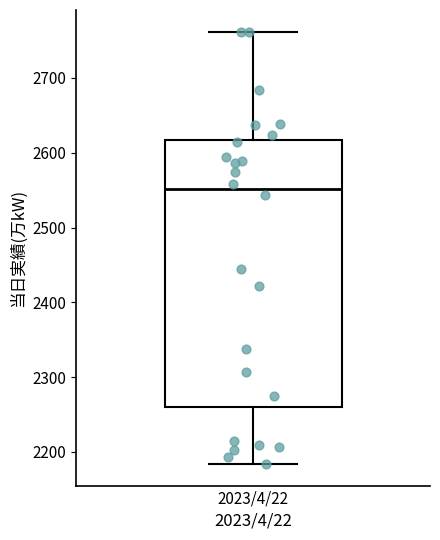

Transcribe this box plot: give where the median line is, the range the box spans, and where the two whiskers end, as read against the y-axis. The values are not printed on the chart, so give them approximately, as read against the axis.

median 2550, box 2260 to 2620, whiskers 2180 to 2760